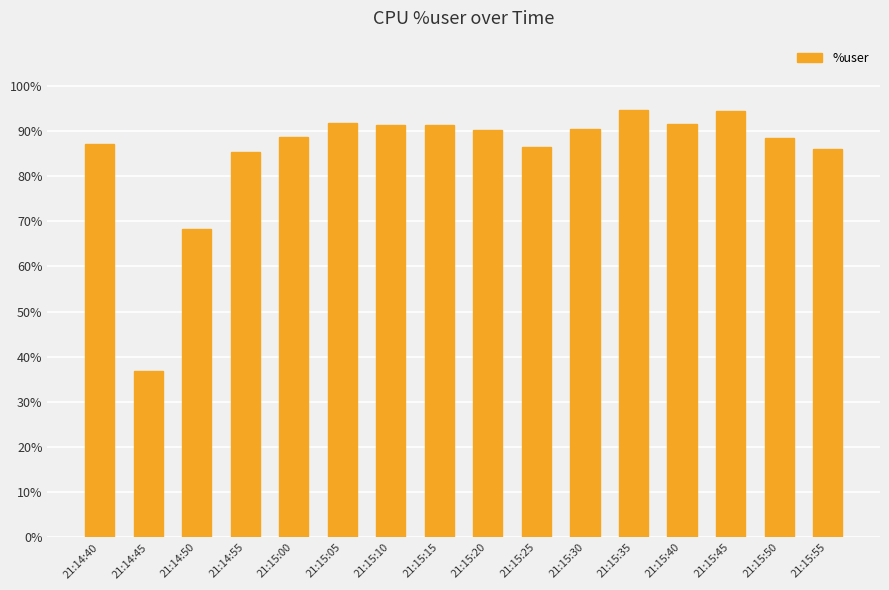

How many bars are there in total?

16